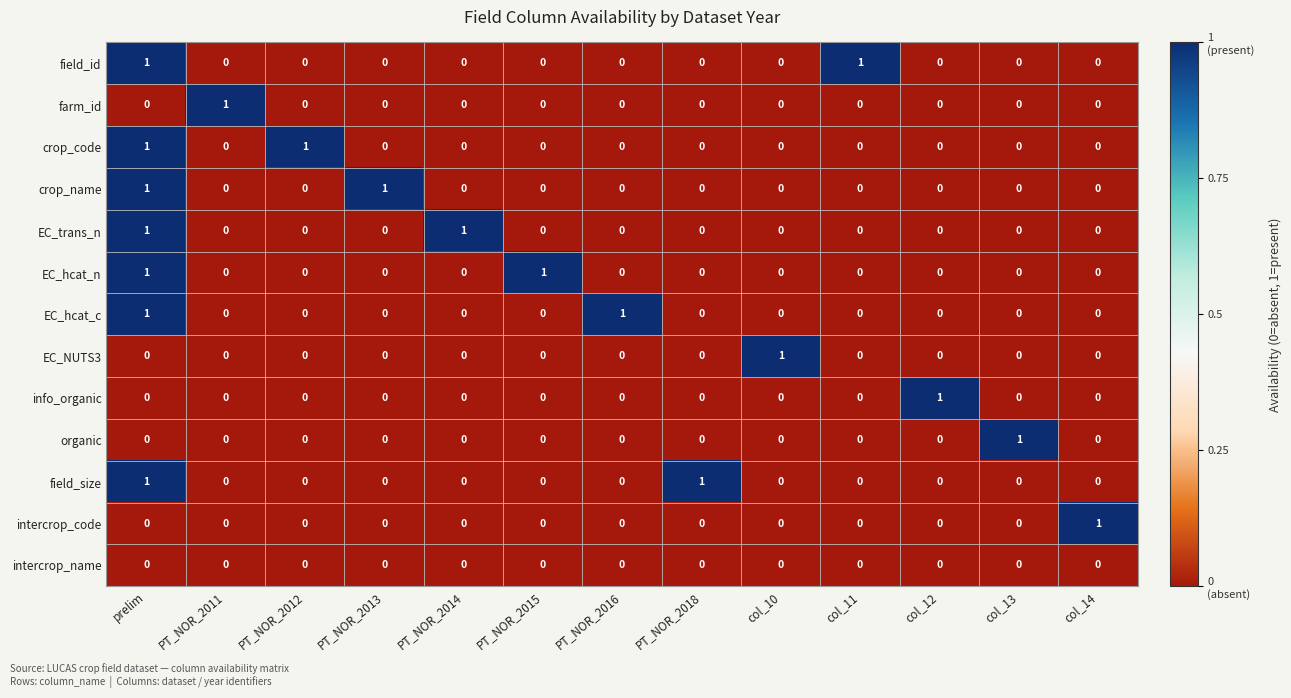

What is the spread (max minus min) of values at PT_NOR_2012?

1